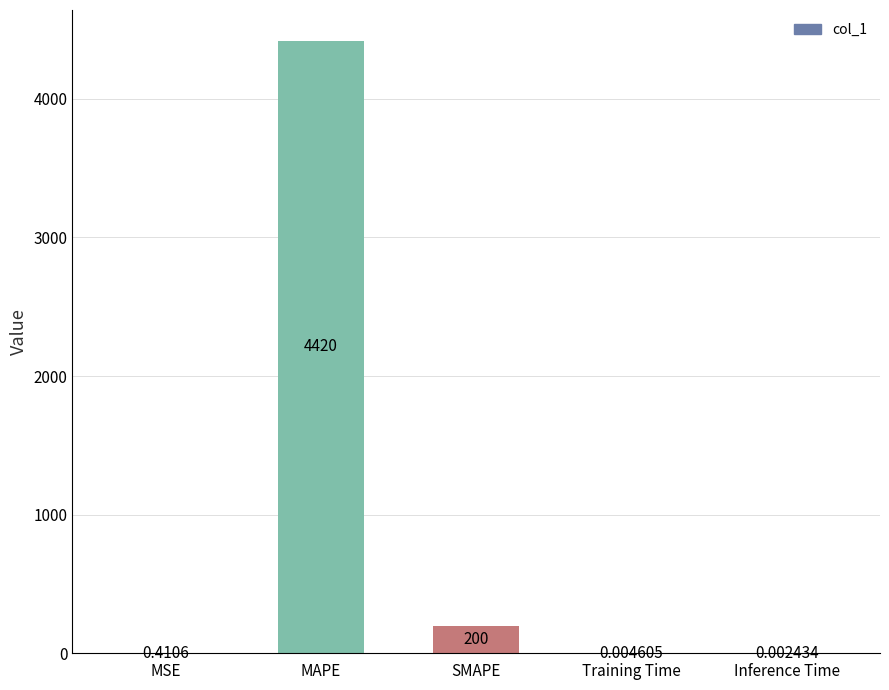

Between MAPE and Training Time, which is larger?

MAPE